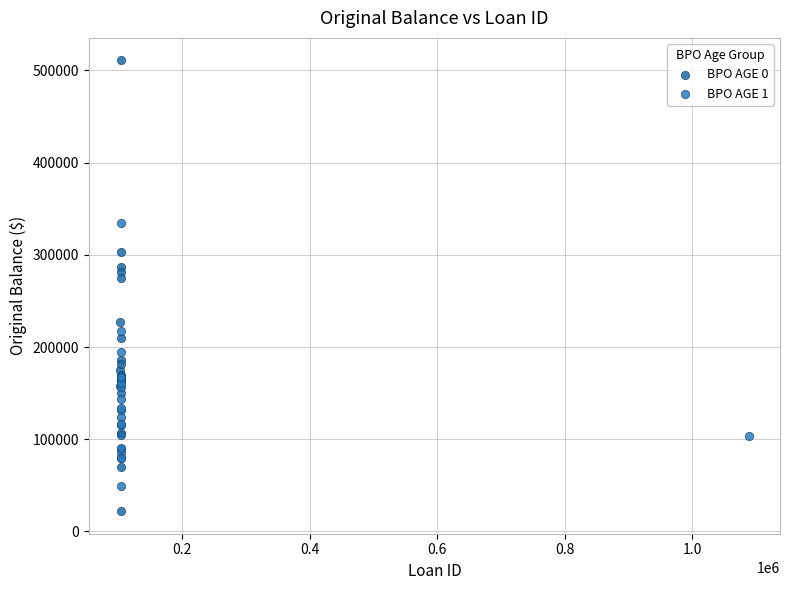

Which series has the widest spread of Y values?

BPO AGE 0